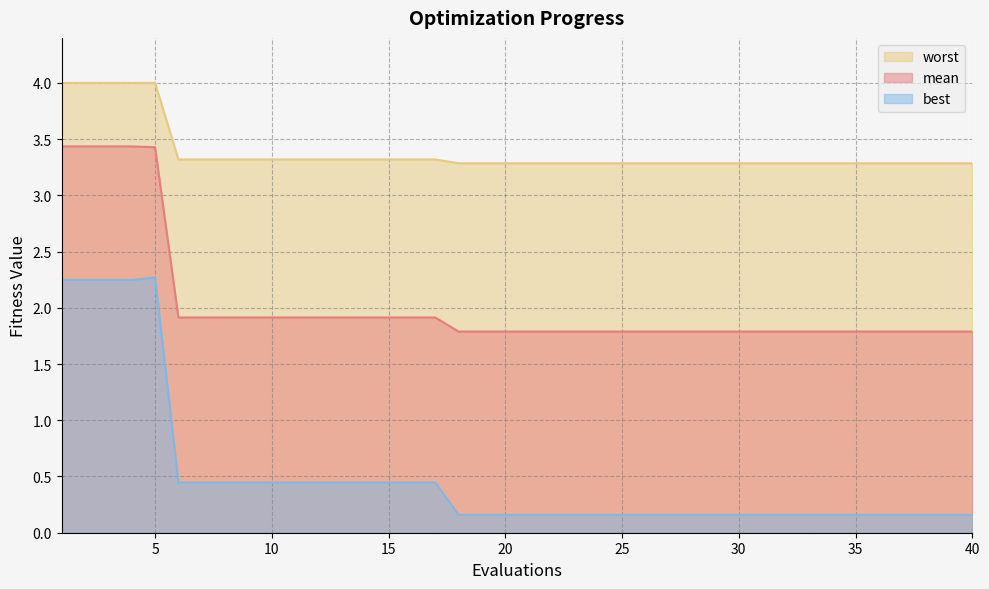

Which series has the widest spread of values?

best